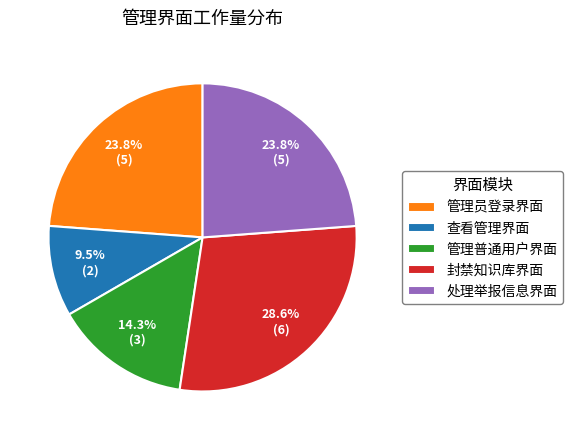

Is there any slice that represents more than half of the pie?

No